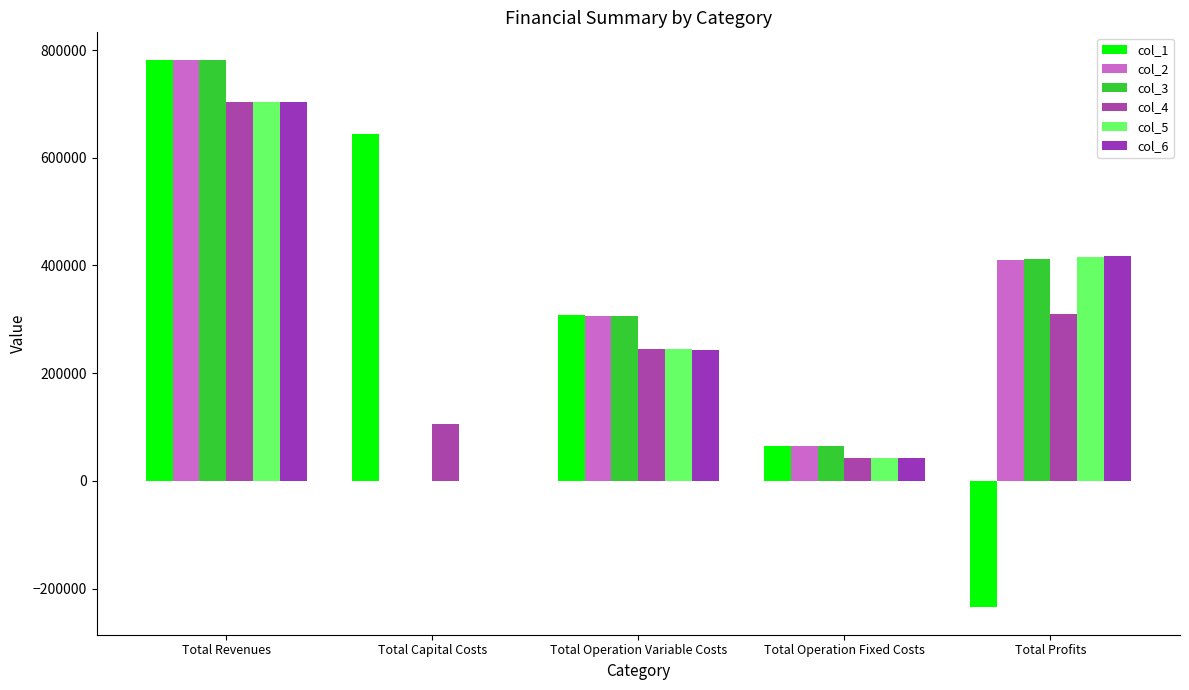

The value of col_2 at Total Revenues is 782050.1. True or false?

True